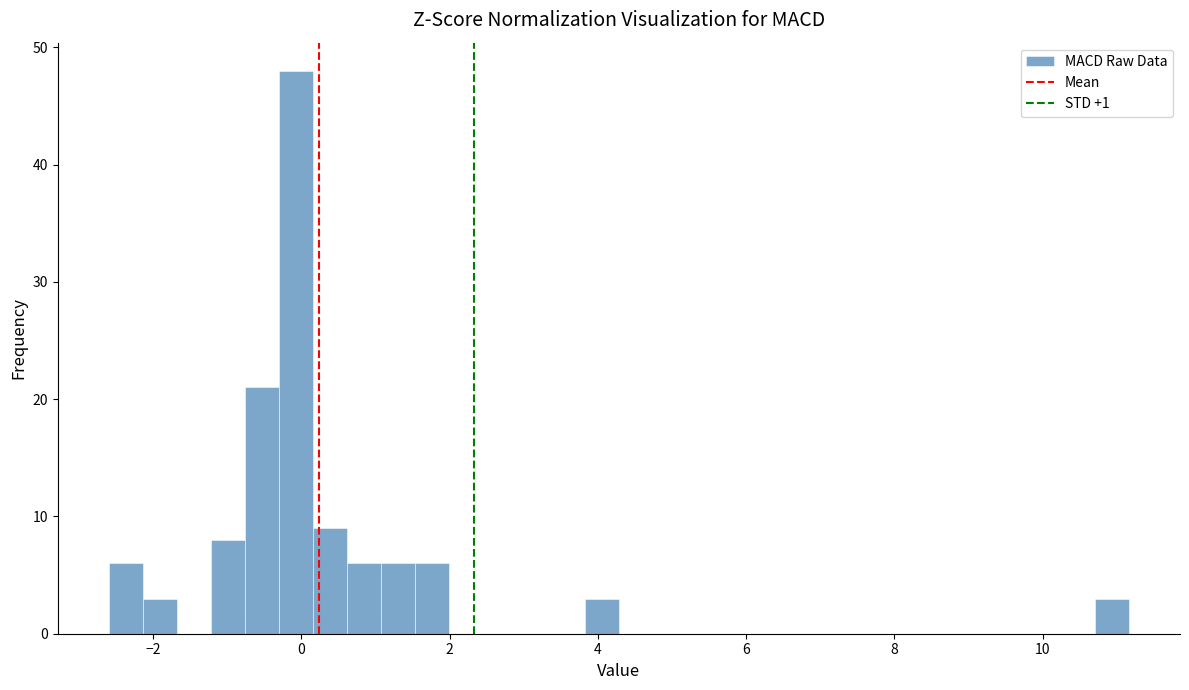

Read against the x-axis, roughly where is the centre of the tallest bar?

0.0